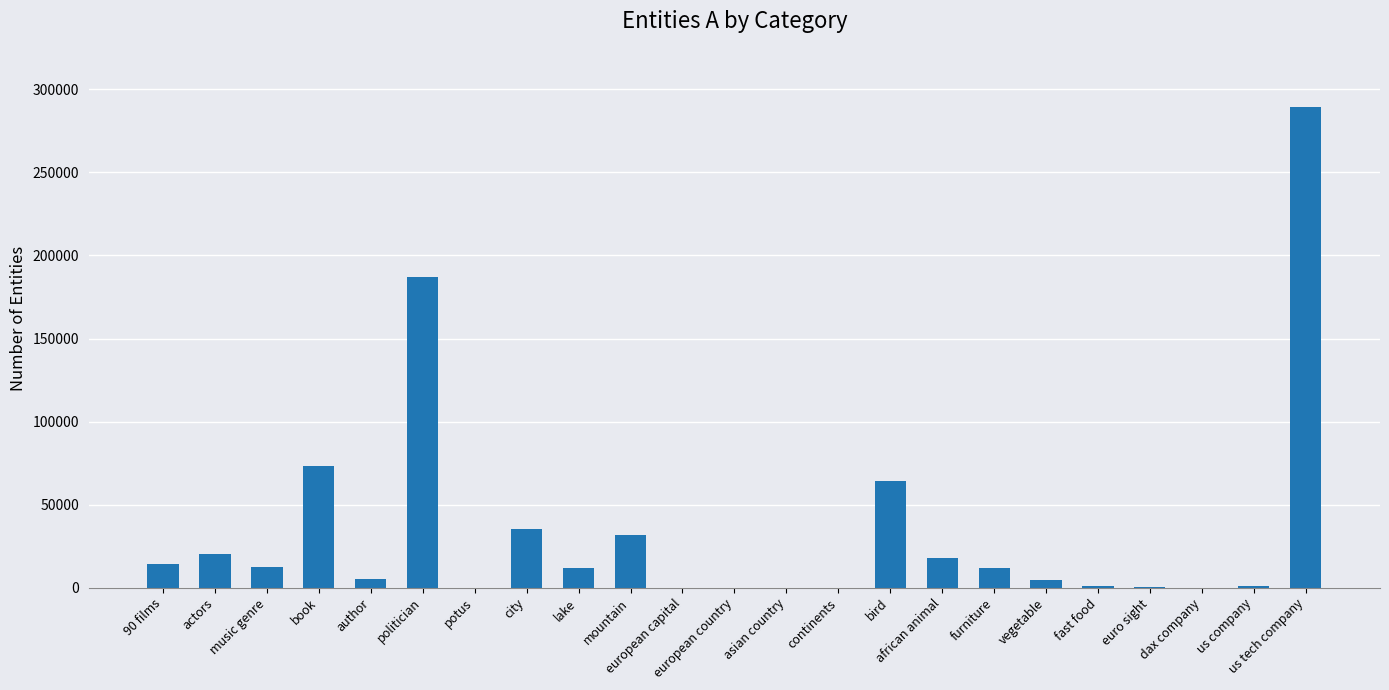

What is the difference between the values at fast food and mountain?

30560